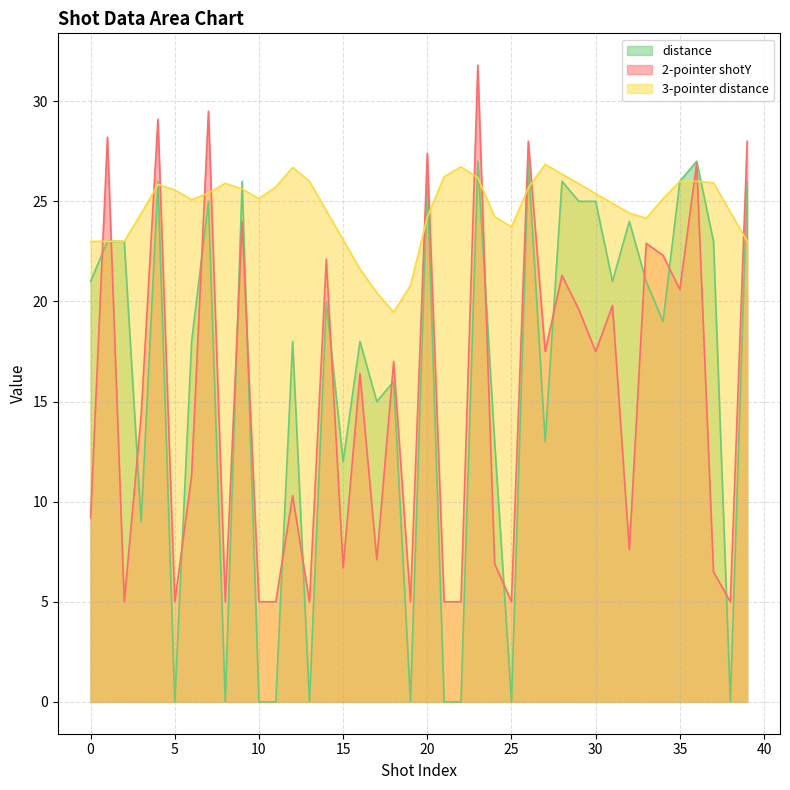

What is the spread (max minus min) of values at 22?

5.0